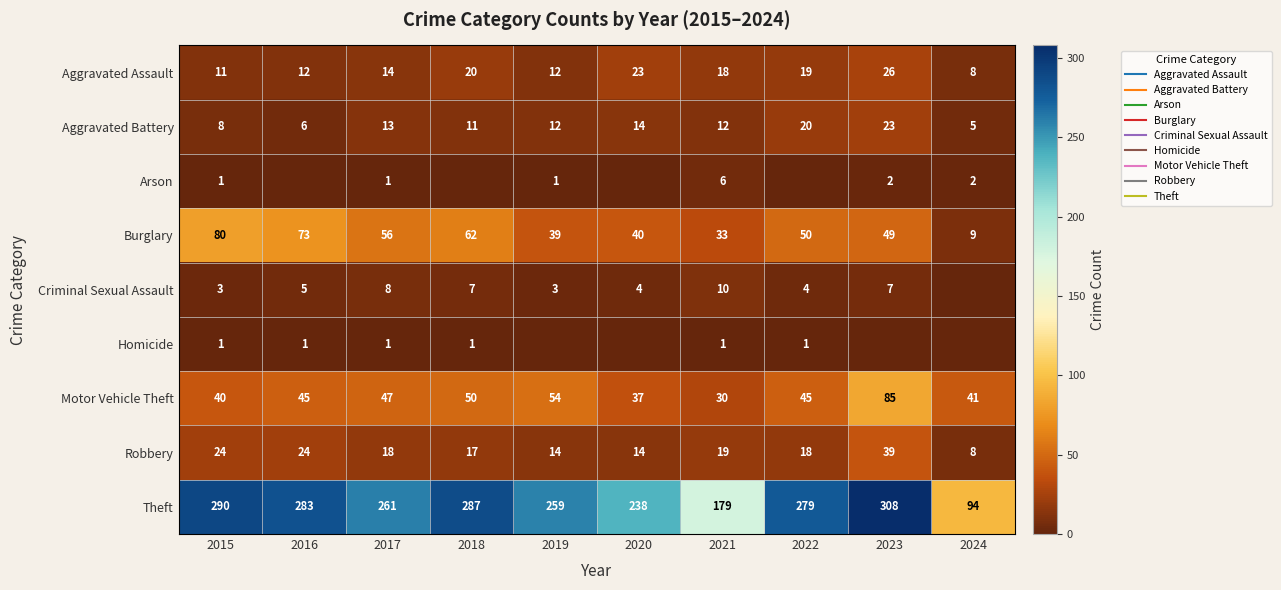

Which series has the largest range (max minus min)?

Theft